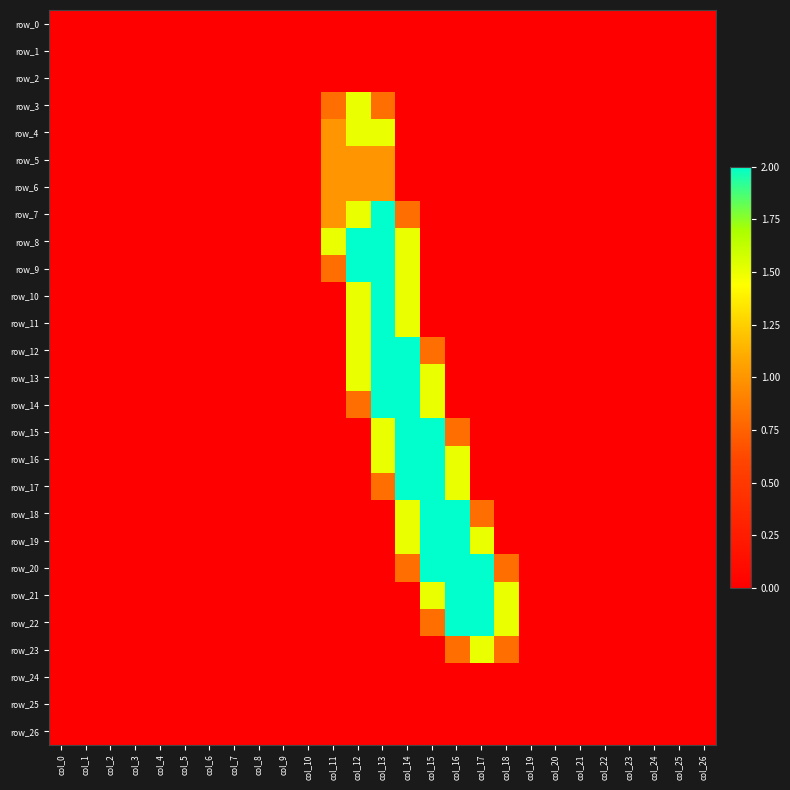

Which series changed the most between col_4 and col_25?

row_0